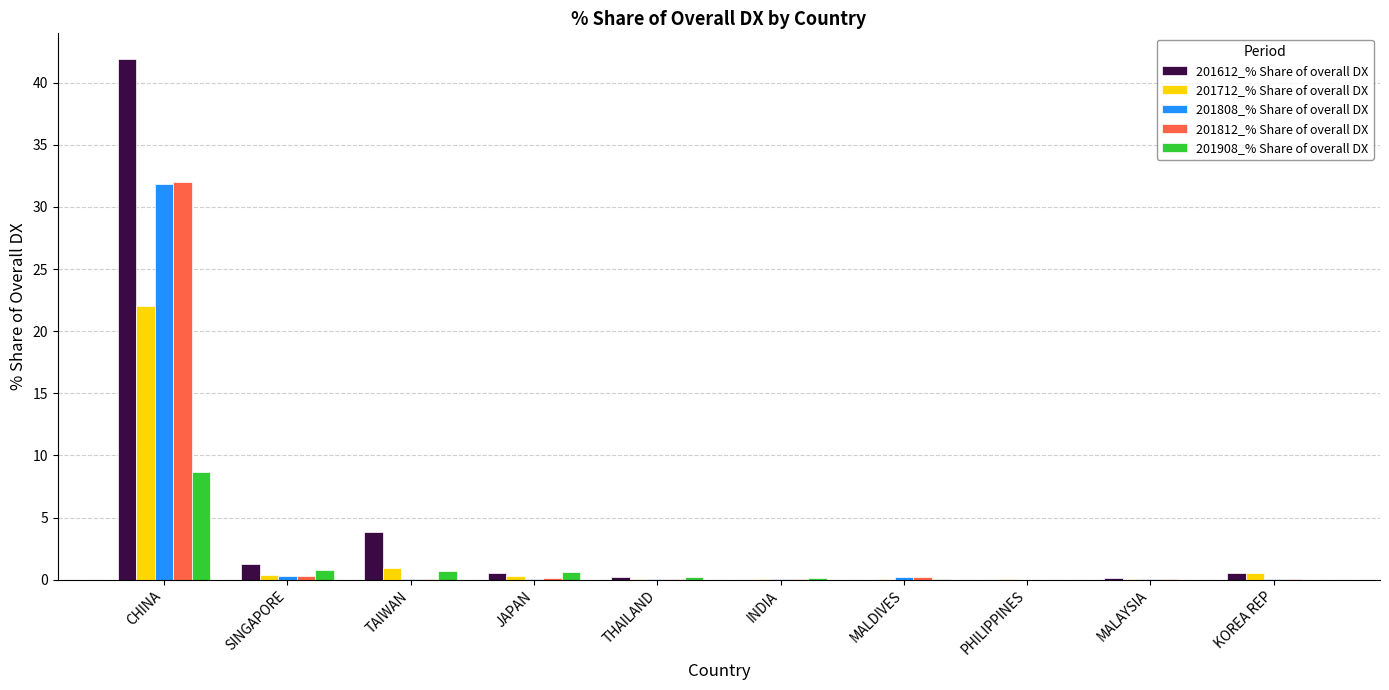

What is the sum of all 201712_% Share of overall DX values?

24.4